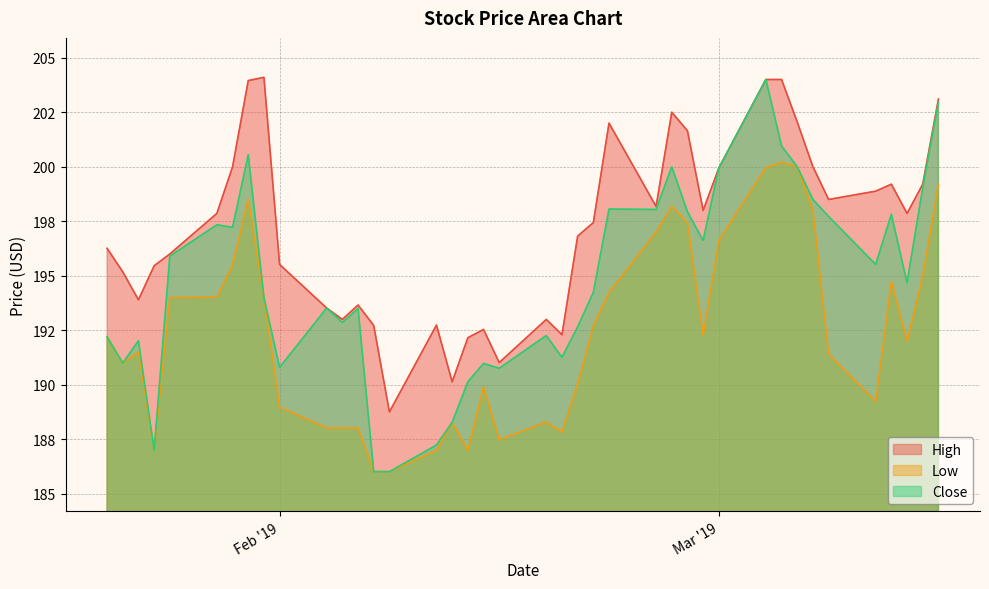

Is it true that Low equals 321.6 at 2019-03-07?

False